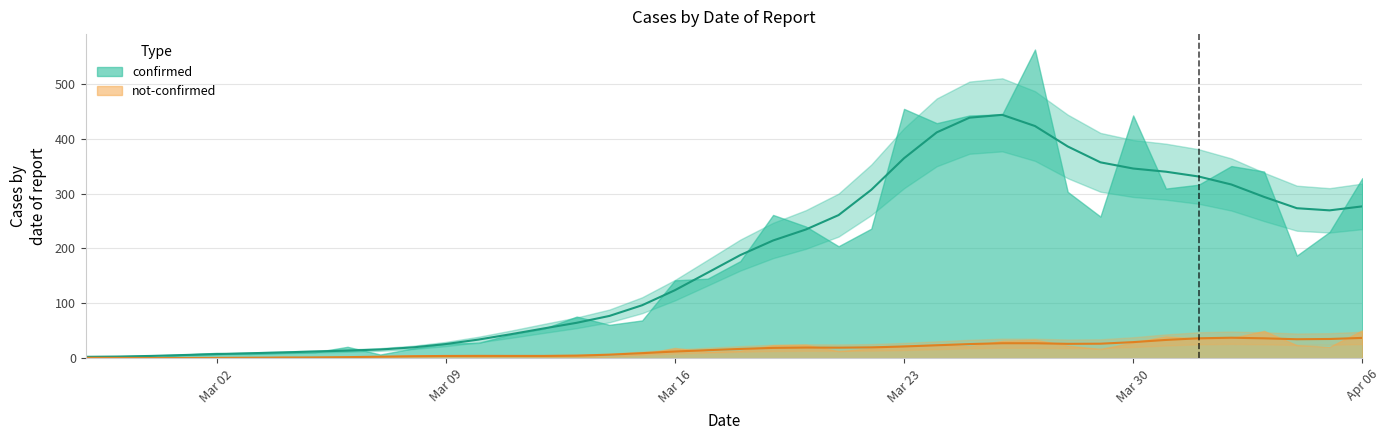

Rank the categories by confirmed value from lowest to highest.

2020-02-29, 2020-02-27, 2020-02-28, 2020-03-01, 2020-03-07, 2020-03-03, 2020-03-02, 2020-03-04, 2020-03-05, 2020-03-08, 2020-03-06, 2020-03-09, 2020-03-10, 2020-03-11, 2020-03-12, 2020-03-14, 2020-03-15, 2020-03-13, 2020-03-16, 2020-03-17, 2020-03-18, 2020-04-04, 2020-03-21, 2020-04-05, 2020-03-22, 2020-03-20, 2020-03-29, 2020-03-19, 2020-03-28, 2020-03-31, 2020-04-01, 2020-04-06, 2020-04-03, 2020-04-02, 2020-03-24, 2020-03-25, 2020-03-30, 2020-03-26, 2020-03-23, 2020-03-27